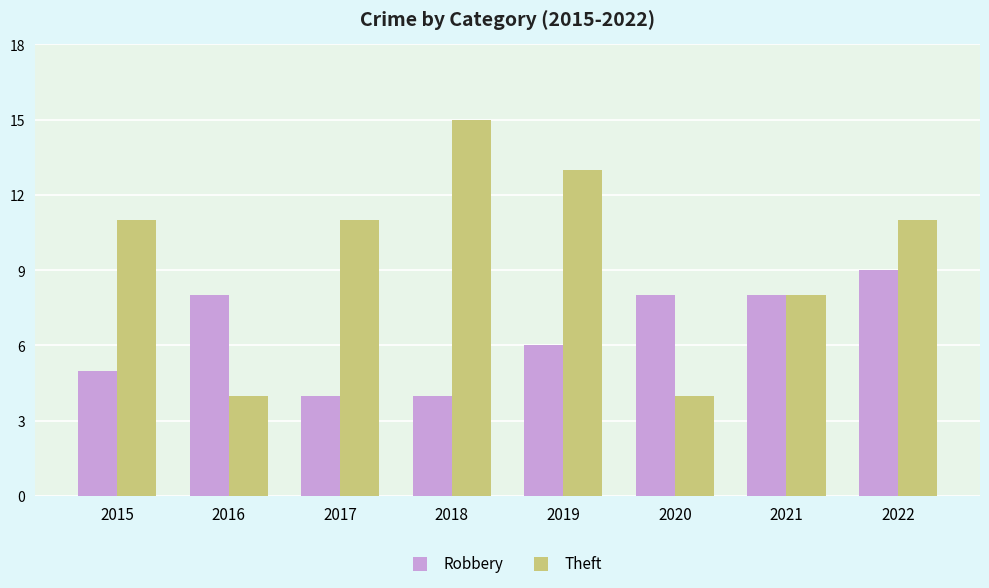

What is the maximum value shown in the chart?

15